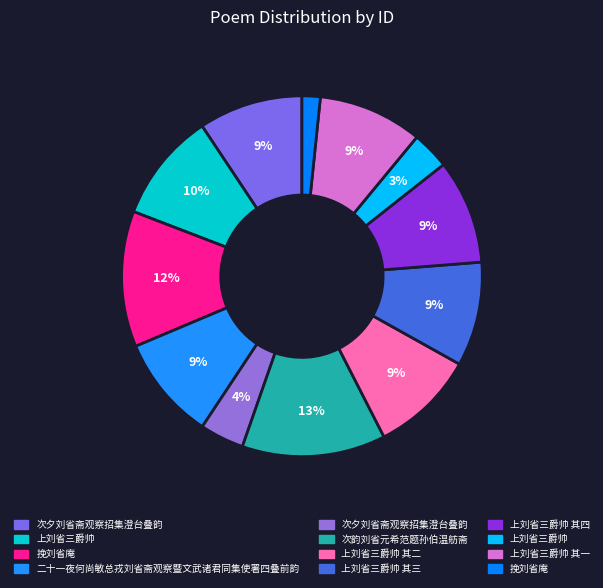

How many segments does this pie chart have?

12